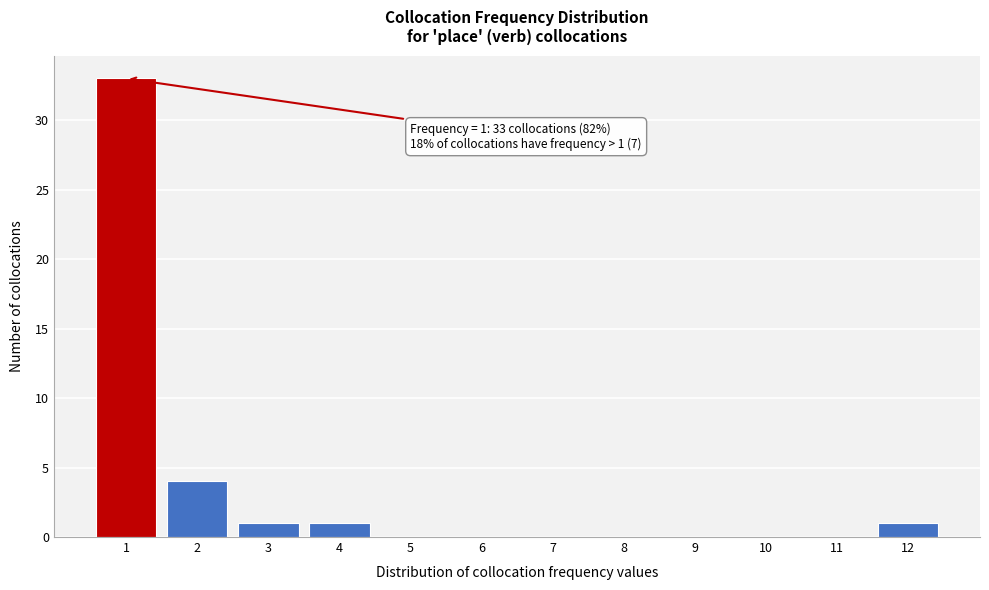

Which range on the x-axis has the tallest bar?

0.5 to 1.5